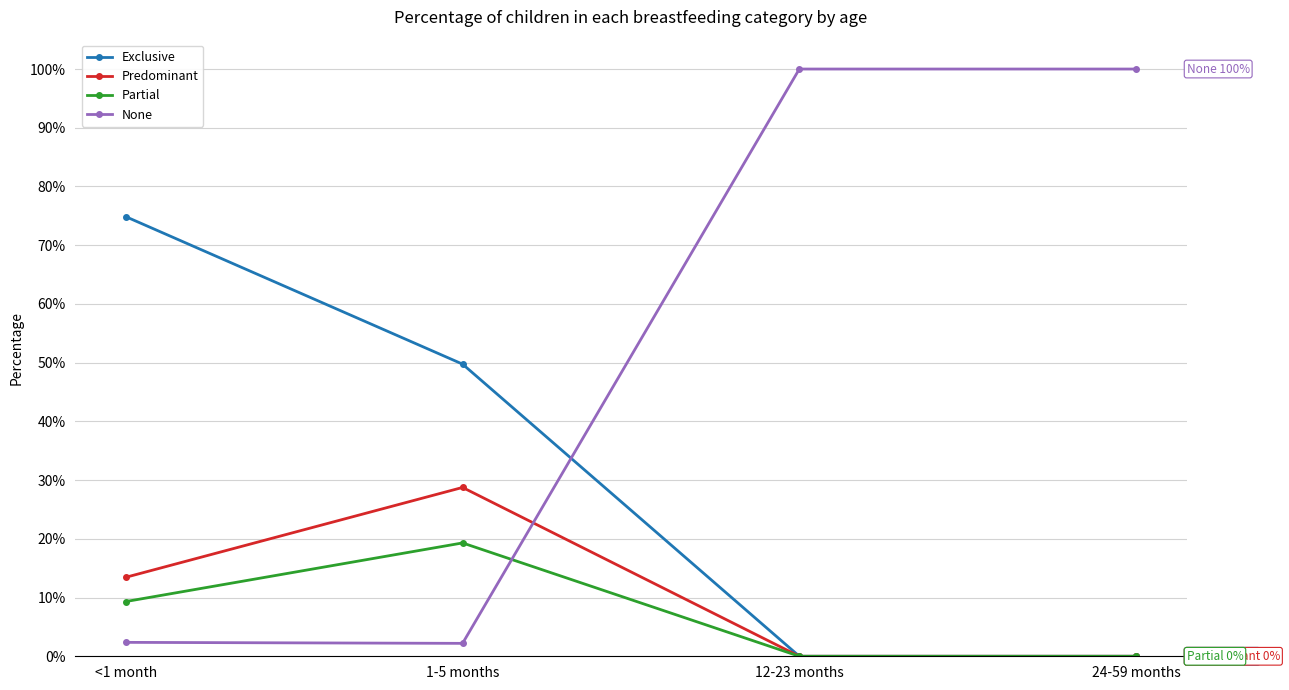

Does the chart have visible grid lines?

Yes